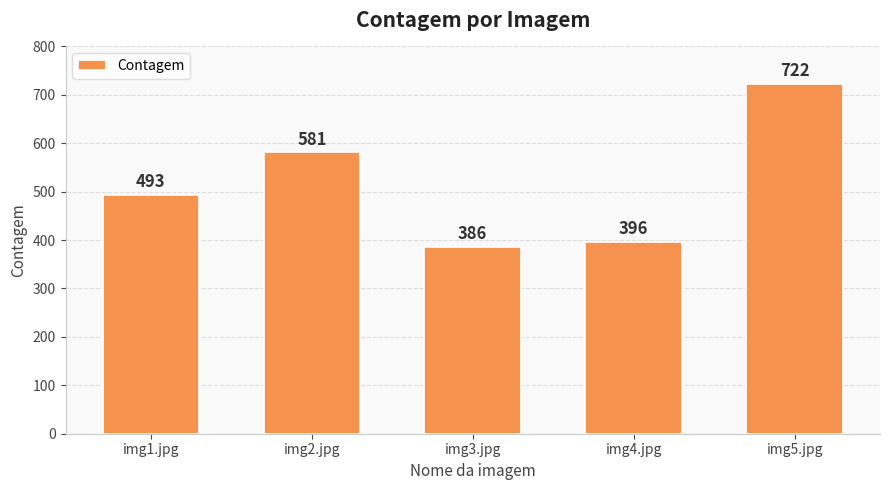

At which label is the value closest to 554?

img2.jpg